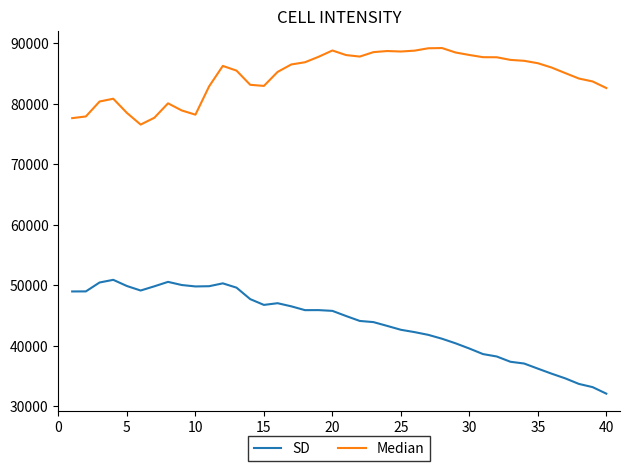

What is the minimum value shown in the chart?

32103